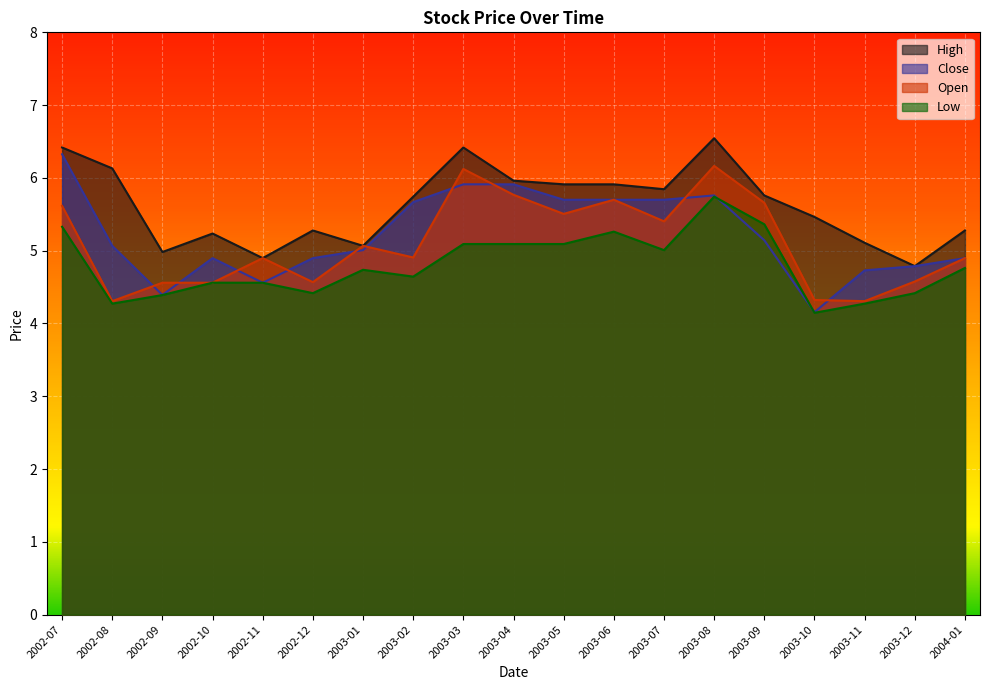

Read the High value at 2002-11.

4.9